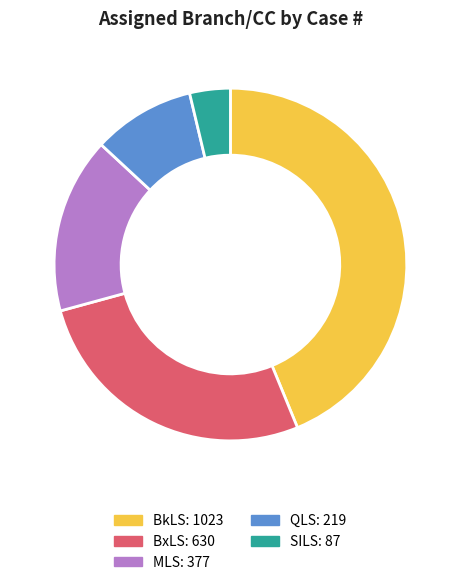

Between QLS and BxLS, which is larger?

BxLS